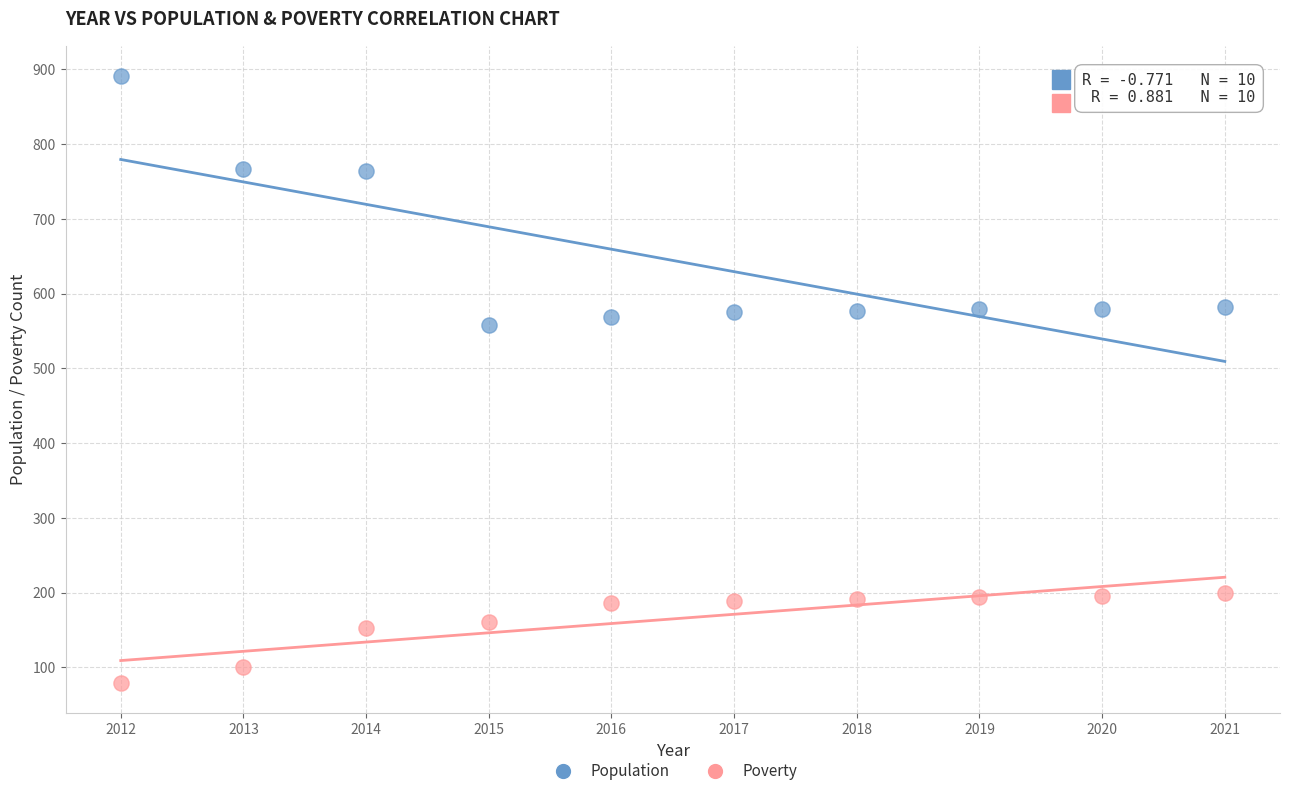

Across all data points, what is the range of Y values (max minus min)?

812